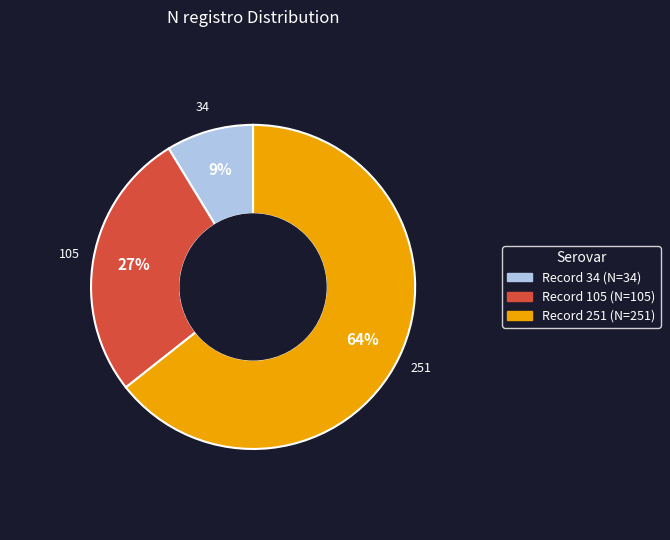

Is there any slice that represents more than half of the pie?

Yes